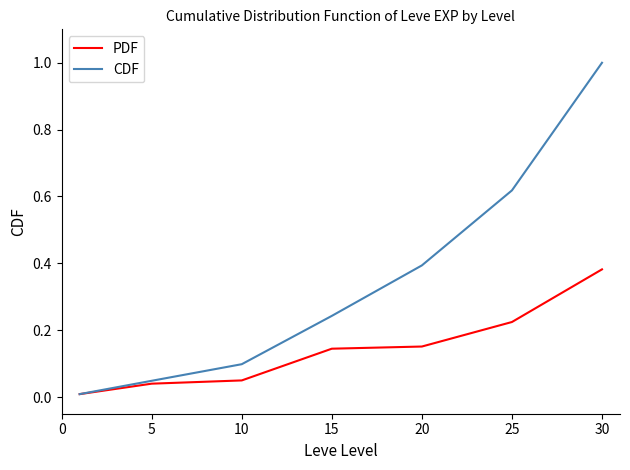

What is the maximum value shown in the chart?

1.0